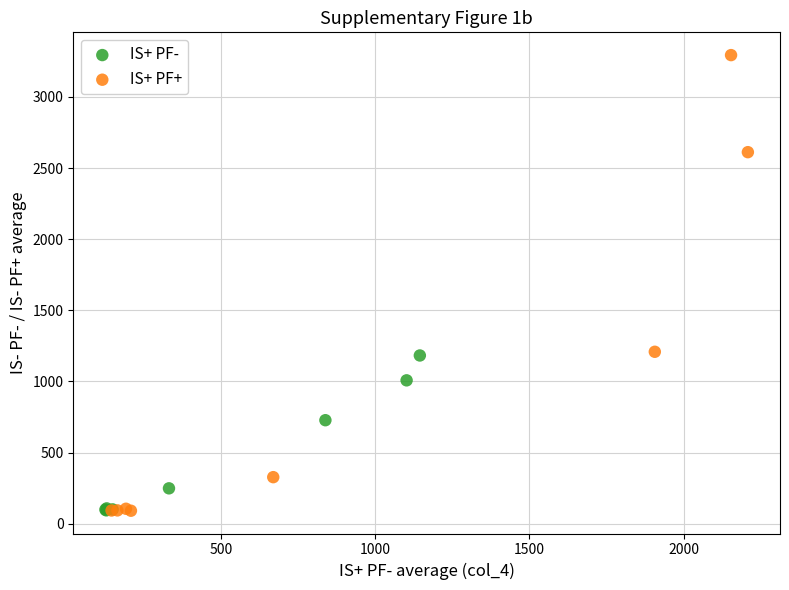

Which series reaches the maximum Y coordinate?

IS+ PF+